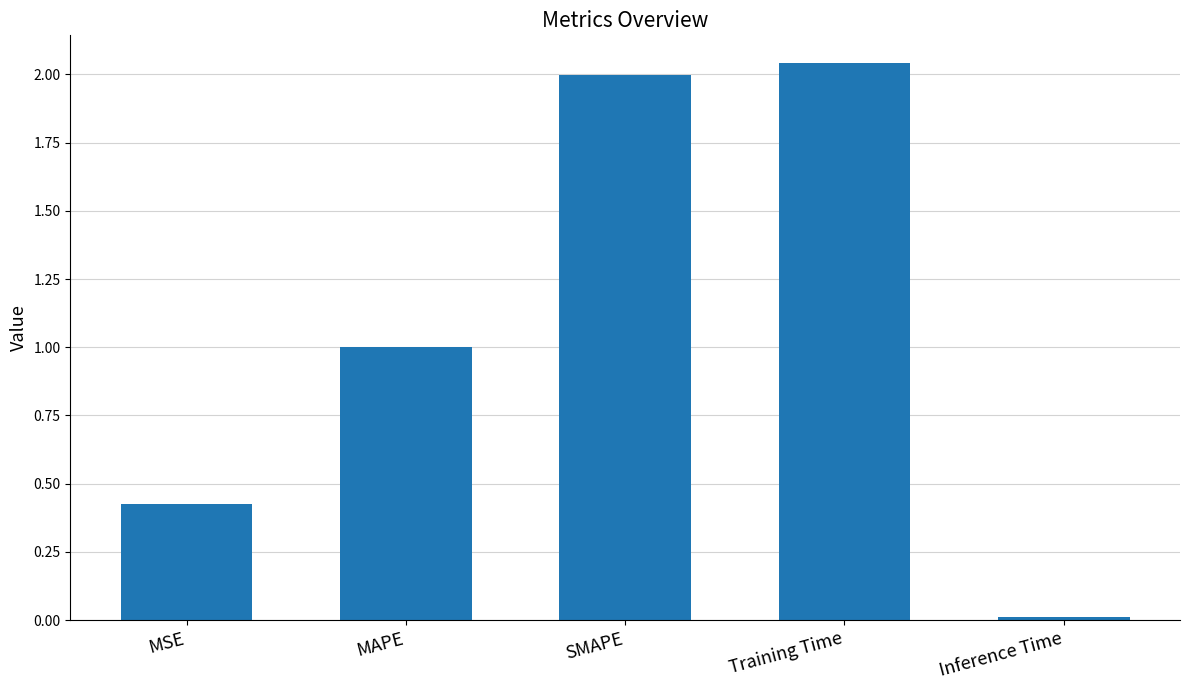

Does the chart contain any negative values?

No